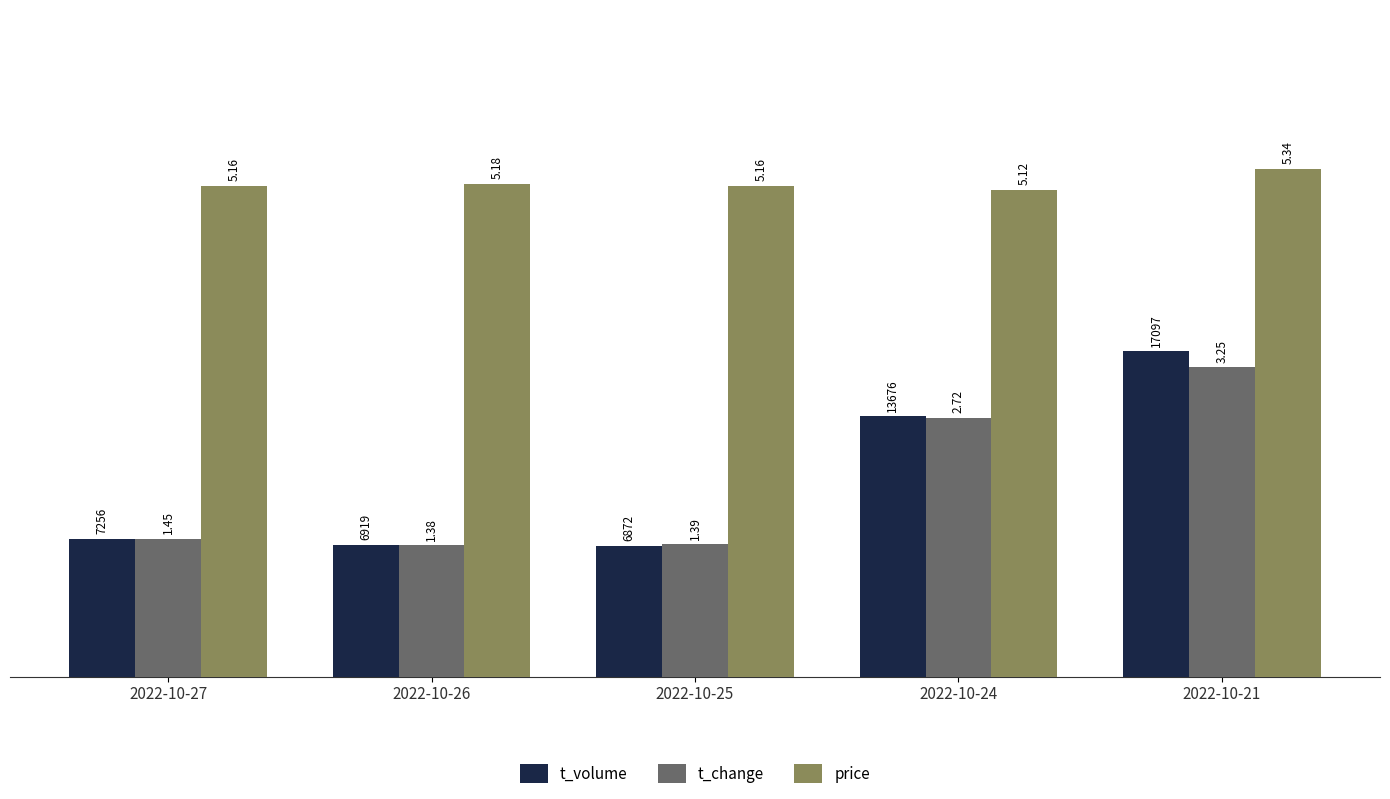

At how many categories does at least one series exceed 4?

5